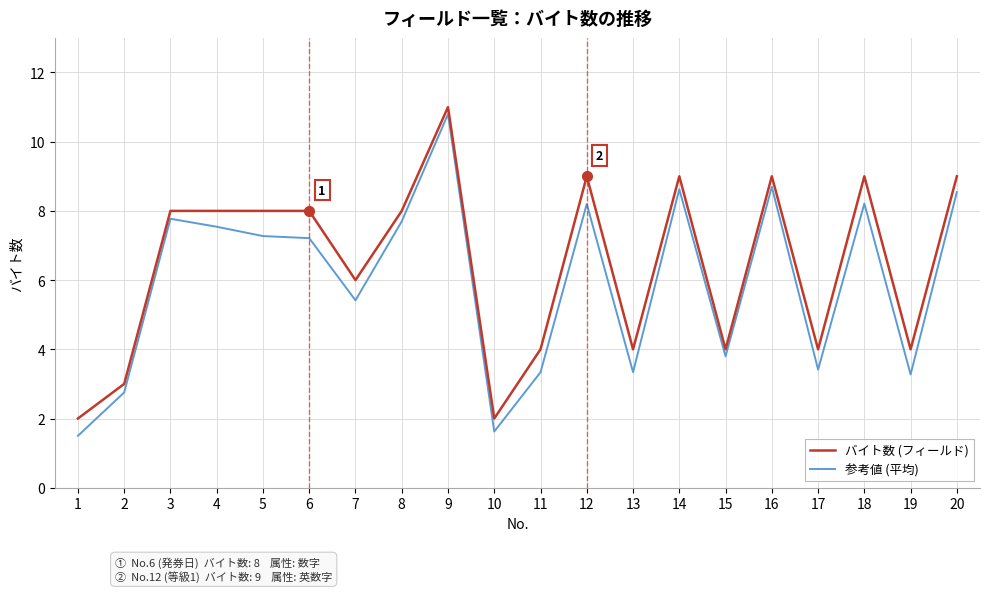

What is the lowest value of the 参考値 (平均) series?

1.5